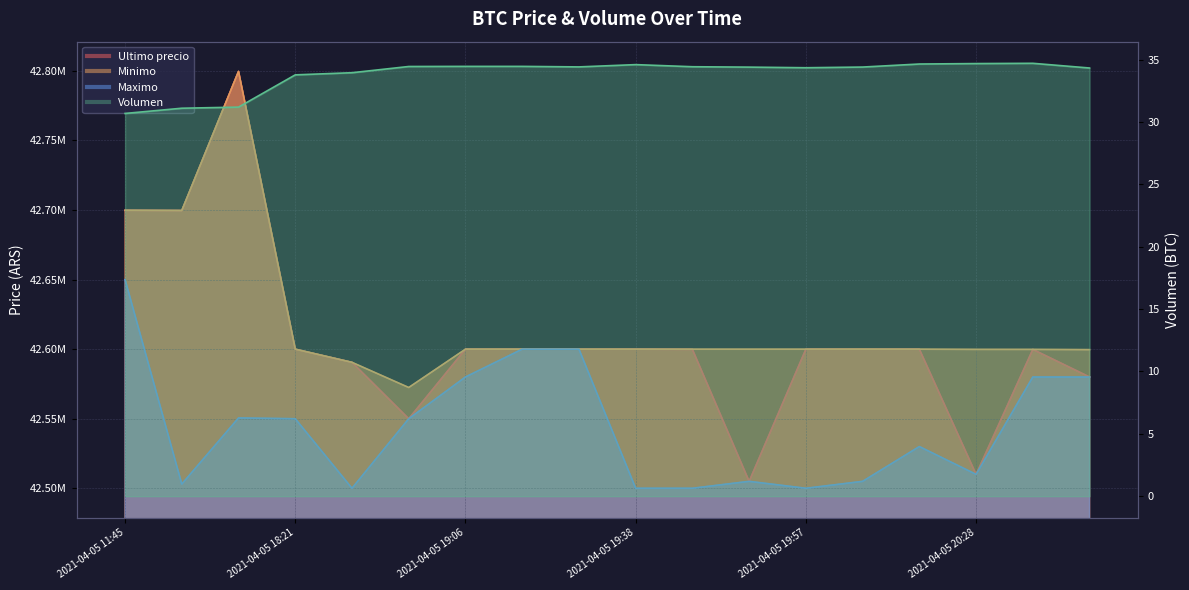

List the series in order of their peak value, lowest first.

Volumen, Maximo, Ultimo precio, Minimo